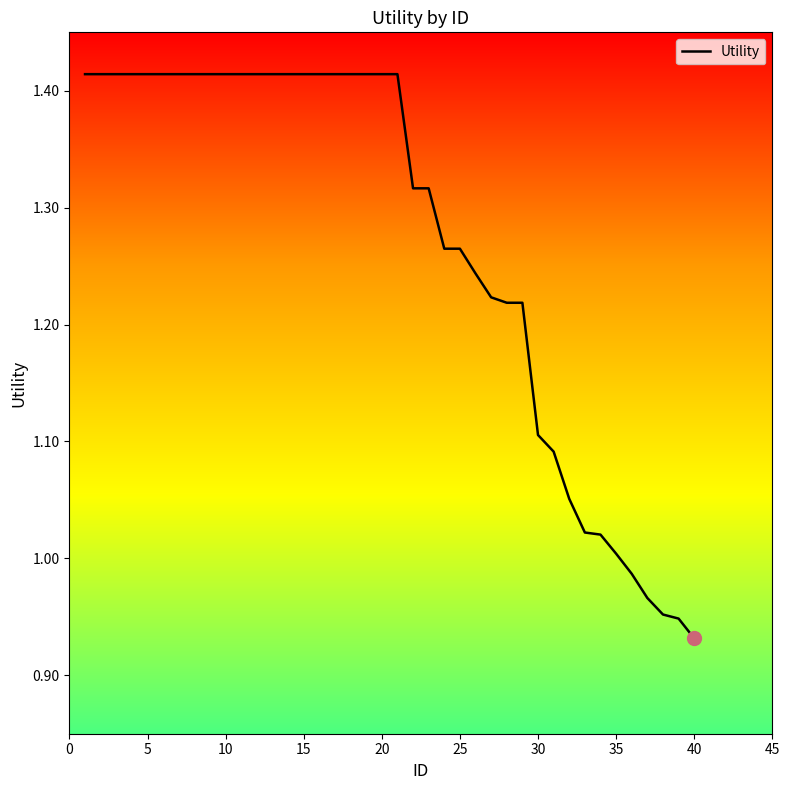

What is the difference between the maximum and minimum values?

0.5